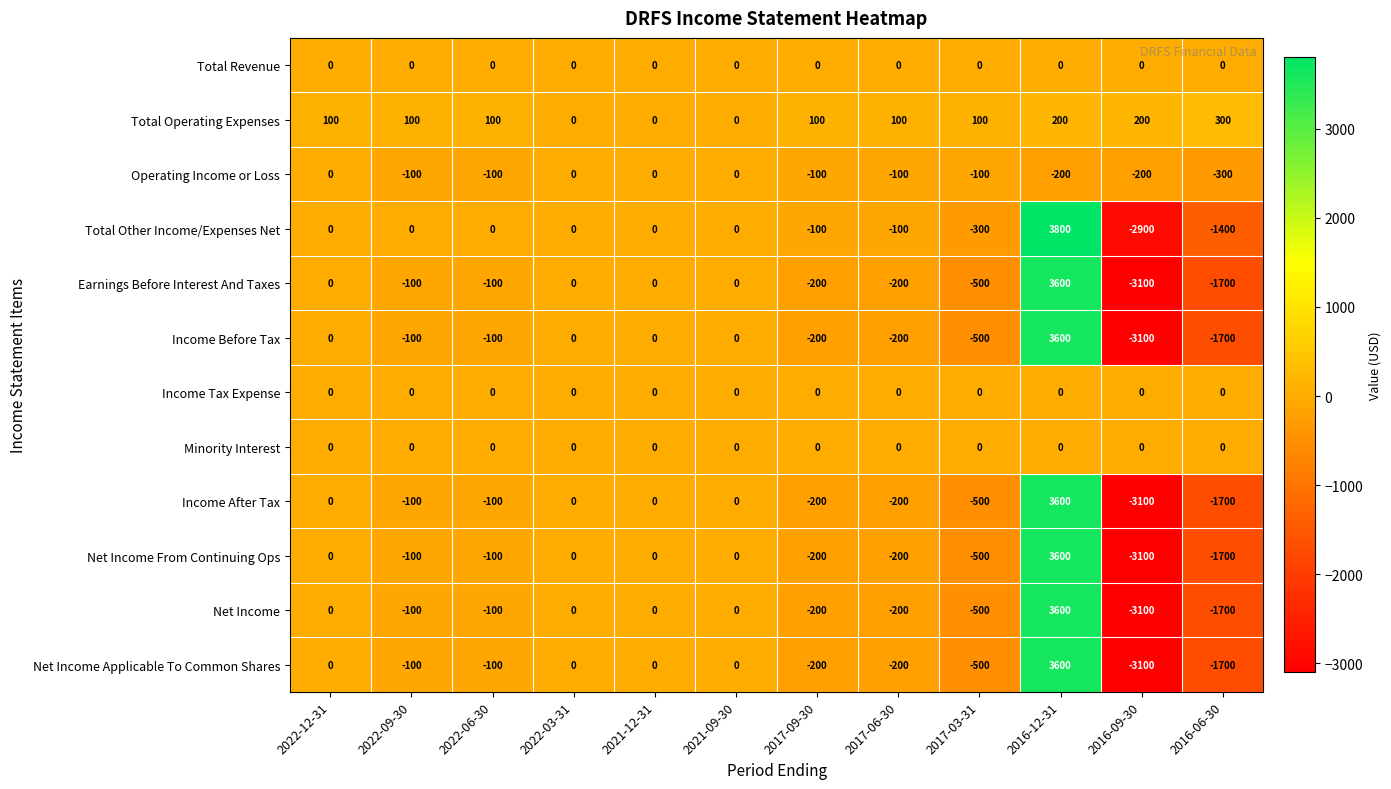

Which series has the largest total across all categories?

Total Operating Expenses